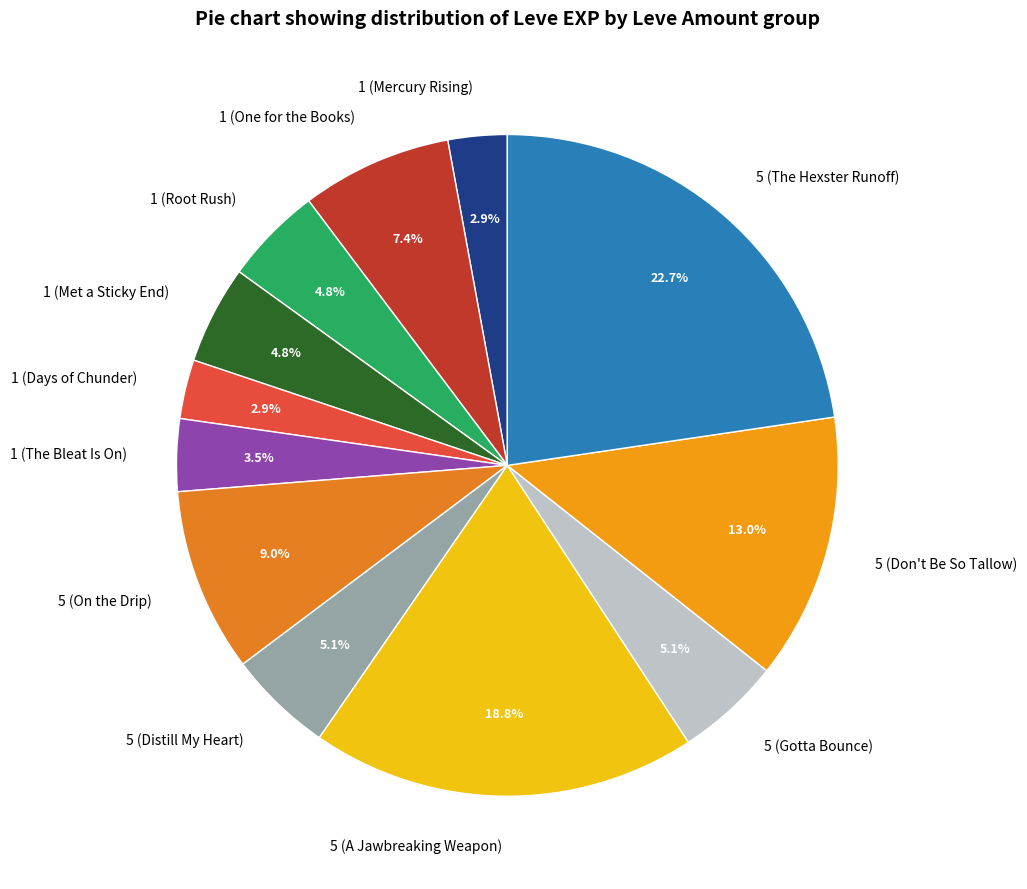

Which slice is the largest?

5 (The Hexster Runoff)